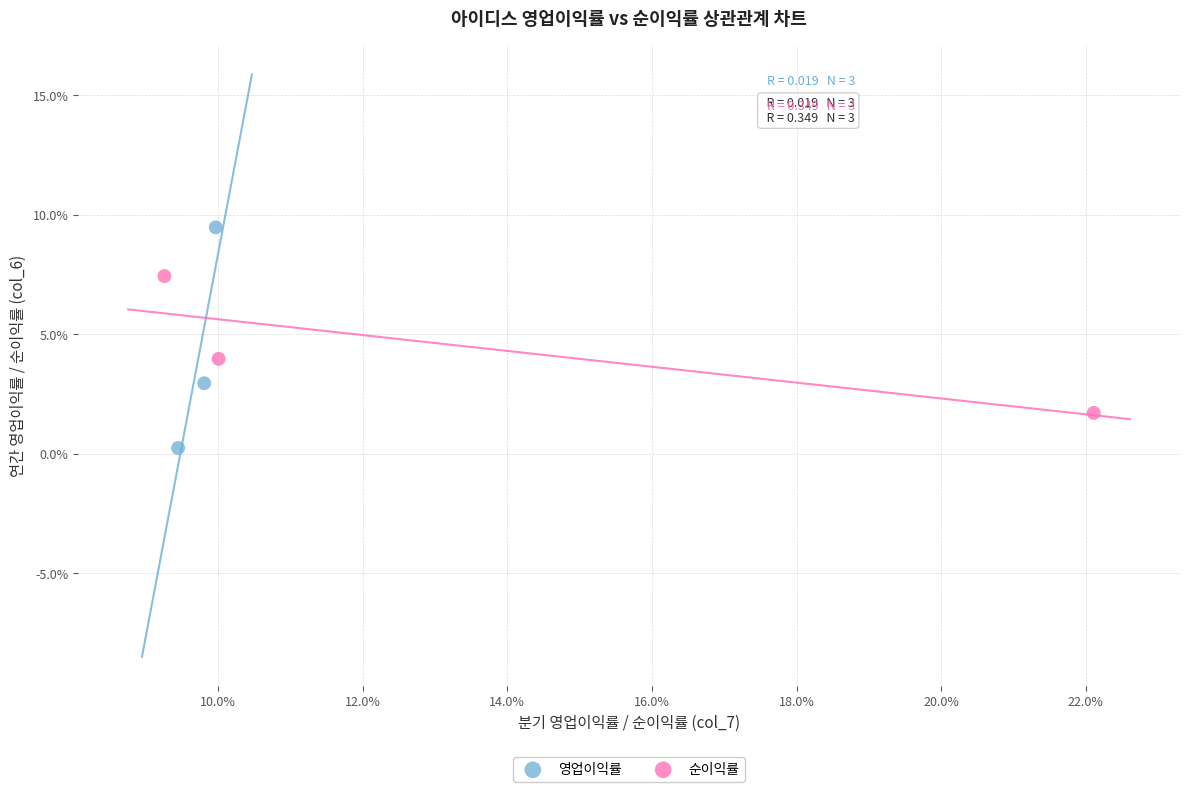

Which series contains the lowest Y value?

영업이익률